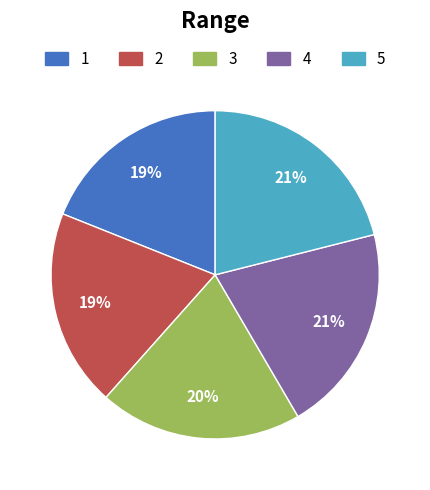

To the nearest percent, what is the average slice percentage?

20%